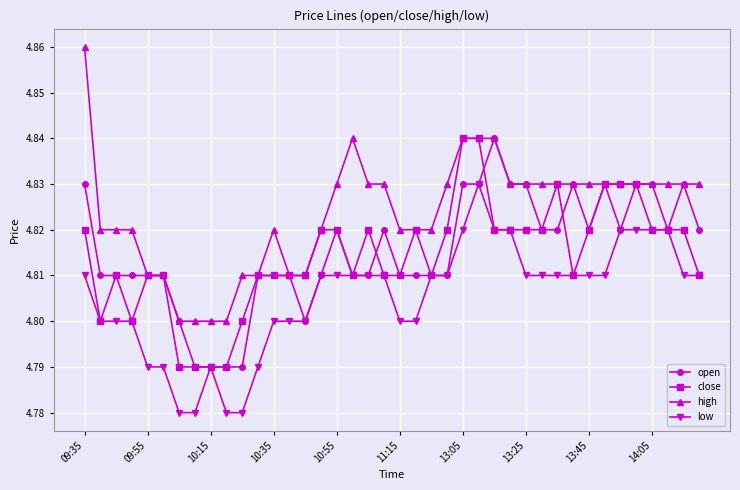

True or false: low and high cross at least once.

False